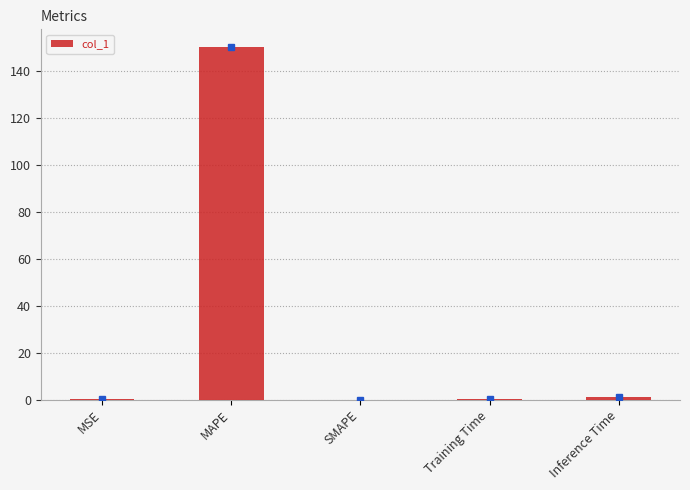

The value at MAPE is 150.0. True or false?

True